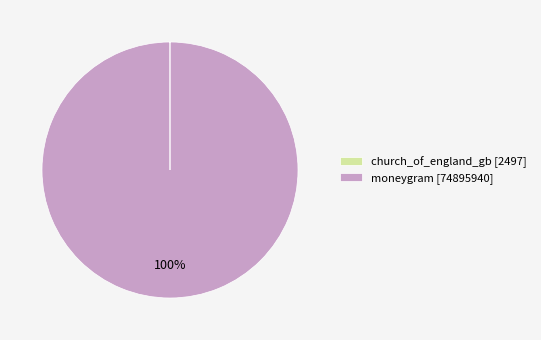

The moneygram [74895940] slice represents 90% of the pie. True or false?

False